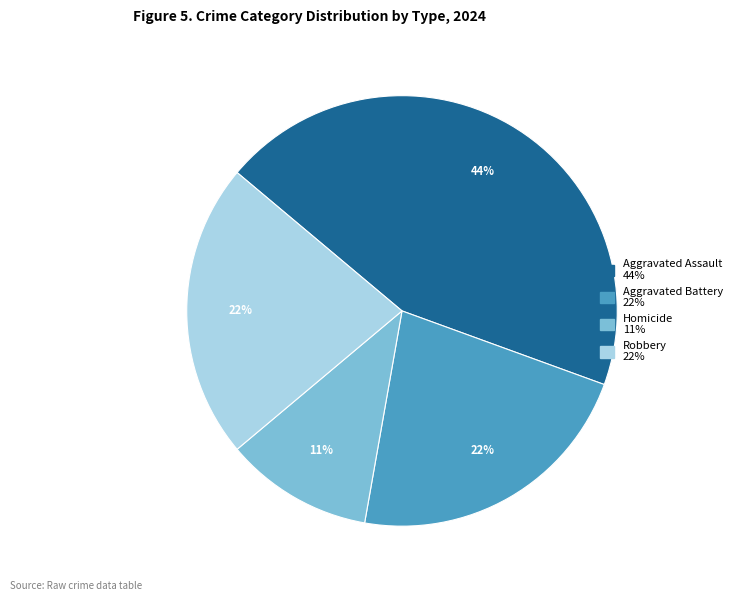

How many segments does this pie chart have?

4